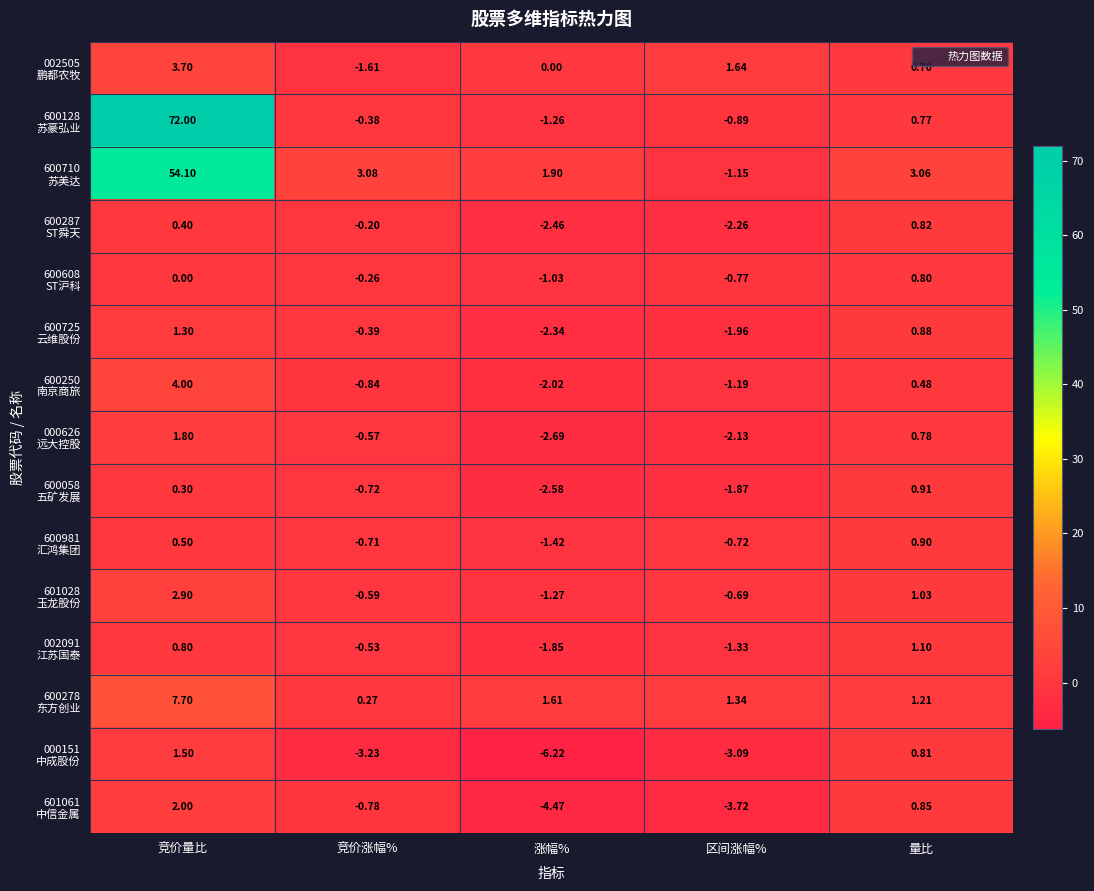

Which category has the lowest value across all series?

涨幅%